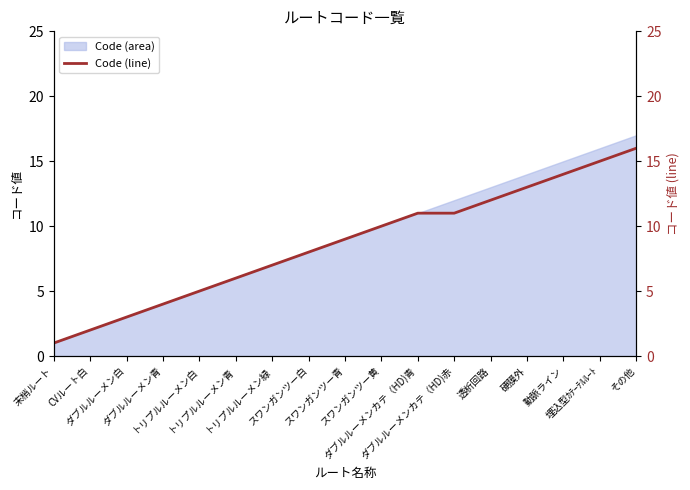

At which label is the value closest to 8?

スワンガンツー白